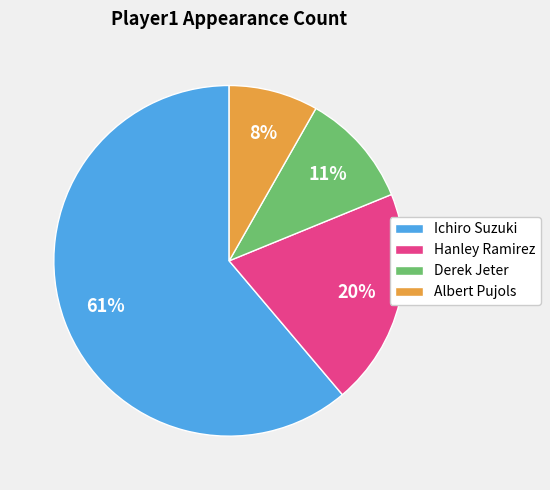

How many segments does this pie chart have?

4